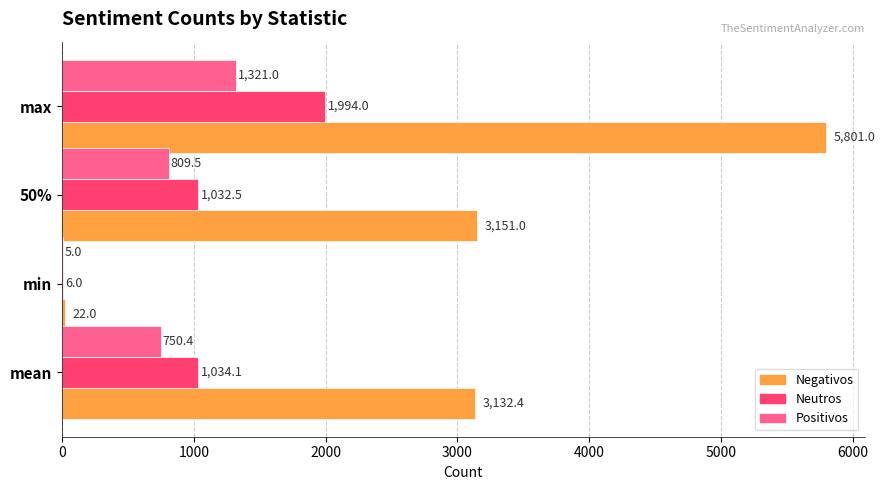

Between min and 50%, which series saw the biggest shift?

Negativos